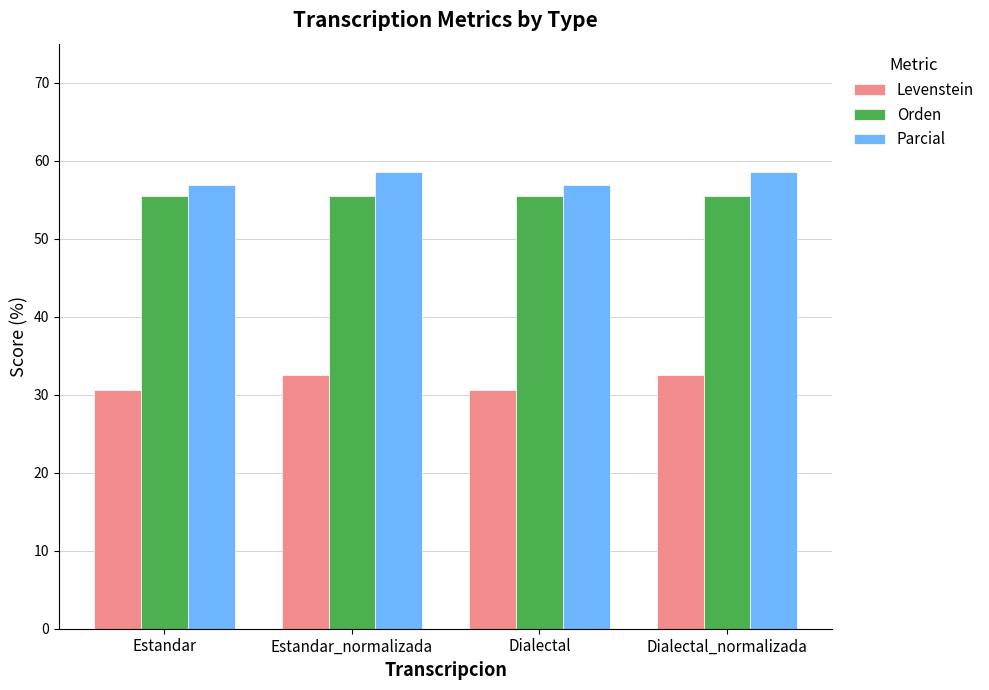

Which series has the widest spread of values?

Levenstein